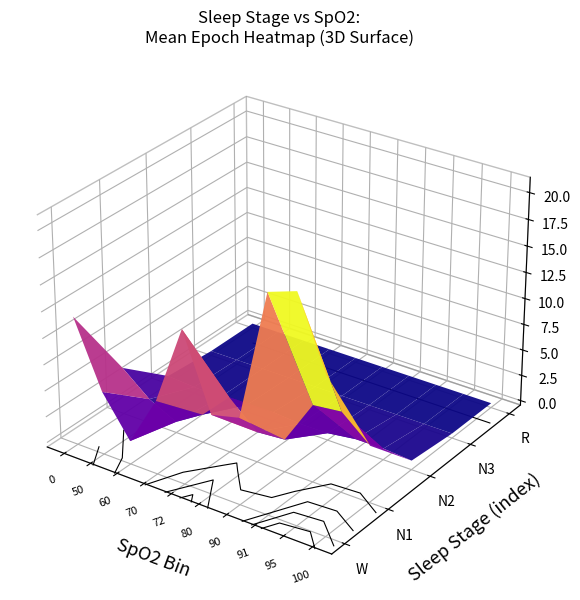

Rank the series at 3 from lowest to highest value.

W, N1, R